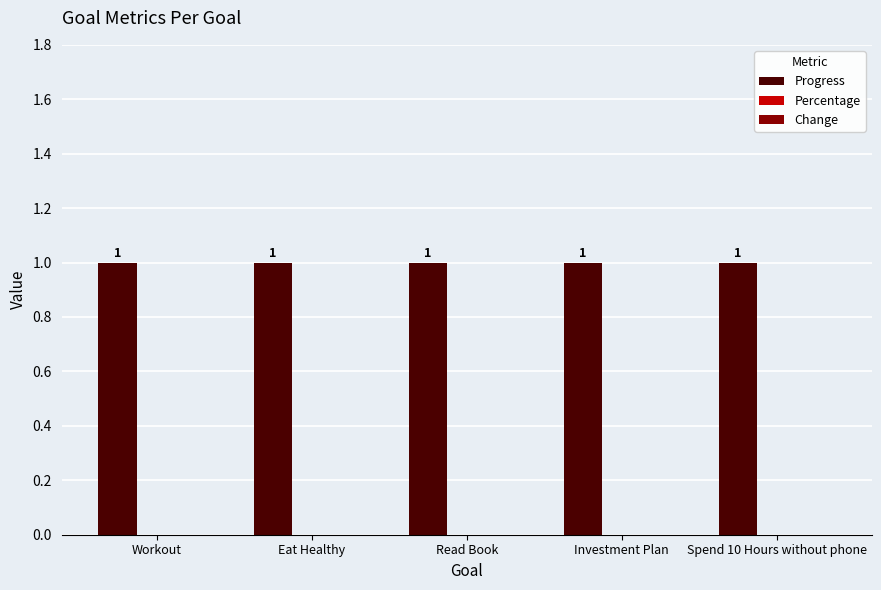

What is the label of the 1st bar from the right?

Spend 10 Hours without phone